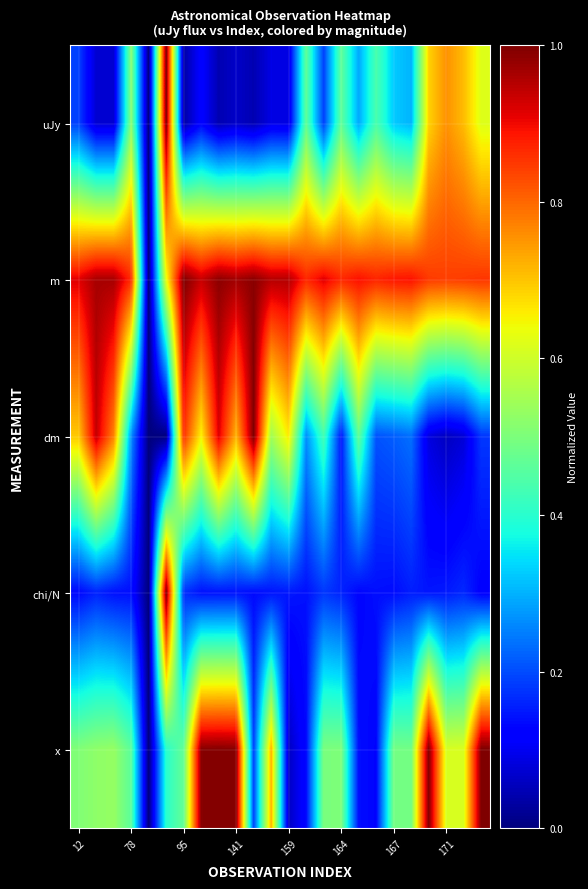

Reading left to right, extract all data points from this chart.

uJy: 0.2	0.1	0.1	0.5	0.0	1.0	0.0	0.1	0.0	0.1	0.0	0.1	0.1	0.5	0.2	0.5	0.3	0.4	0.3	0.3	0.7	0.8	0.7	0.6
m: 0.9	1.0	1.0	0.9	0.0	0.6	1.0	0.9	1.0	1.0	1.0	1.0	1.0	0.9	0.9	0.9	0.9	0.9	0.9	0.9	0.8	0.8	0.8	0.9
dm: 0.7	0.9	0.8	0.3	0.0	0.0	0.9	0.7	0.9	0.7	1.0	0.5	0.7	0.3	0.4	0.1	0.5	0.2	0.2	0.2	0.1	0.1	0.1	0.2
chi/N: 0.1	0.2	0.1	0.1	0.0	1.0	0.2	0.1	0.1	0.1	0.1	0.1	0.1	0.1	0.2	0.2	0.1	0.1	0.1	0.2	0.1	0.2	0.2	0.1
x: 0.5	0.5	0.5	0.5	0.0	0.4	0.5	1.0	1.0	1.0	0.2	0.7	0.1	0.1	0.5	0.5	0.1	0.1	0.5	0.5	1.0	0.6	0.6	1.0